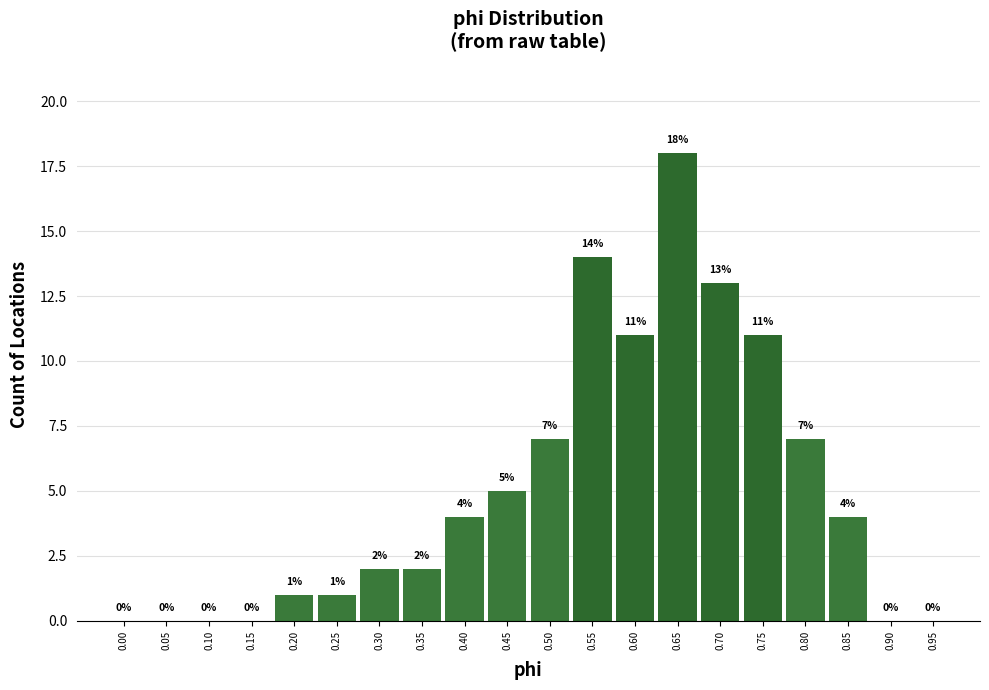

Reading right to left, extract all data points from this chart.

0.95=0	0.90=0	0.85=4	0.80=7	0.75=11	0.70=13	0.65=18	0.60=11	0.55=14	0.50=7	0.45=5	0.40=4	0.35=2	0.30=2	0.25=1	0.20=1	0.15=0	0.10=0	0.05=0	0.00=0